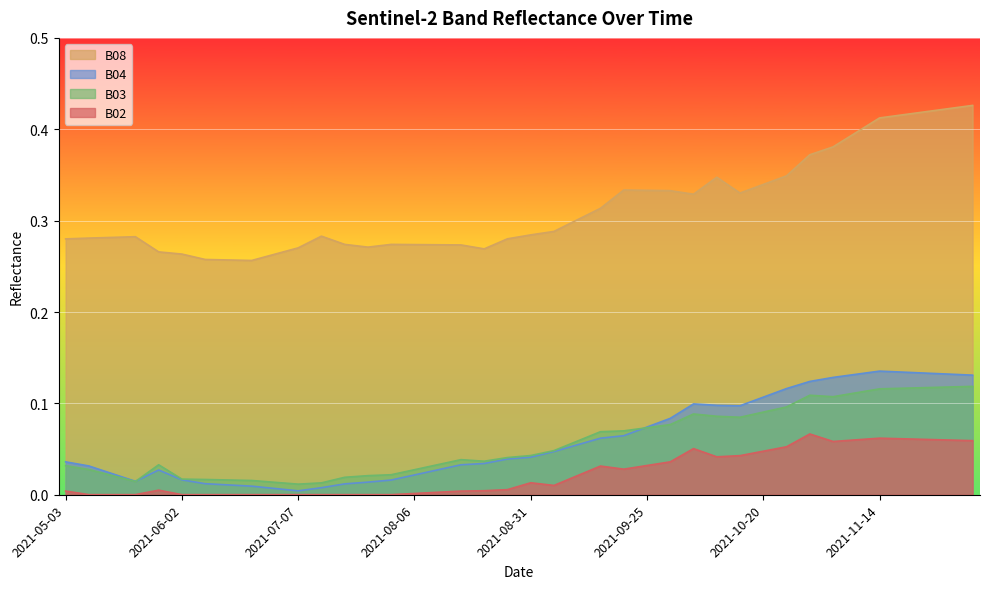

What is the difference between the maximum and minimum values in the B02 series?

0.1